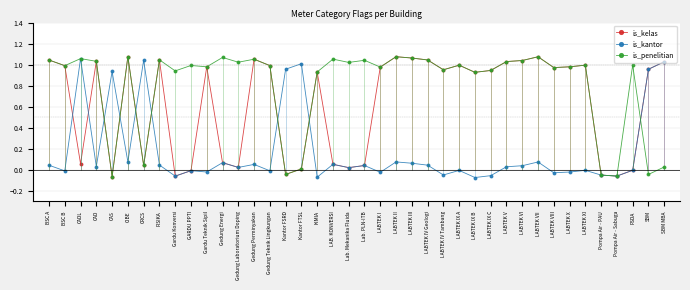

What position from the right is Kantor FSRD?

25